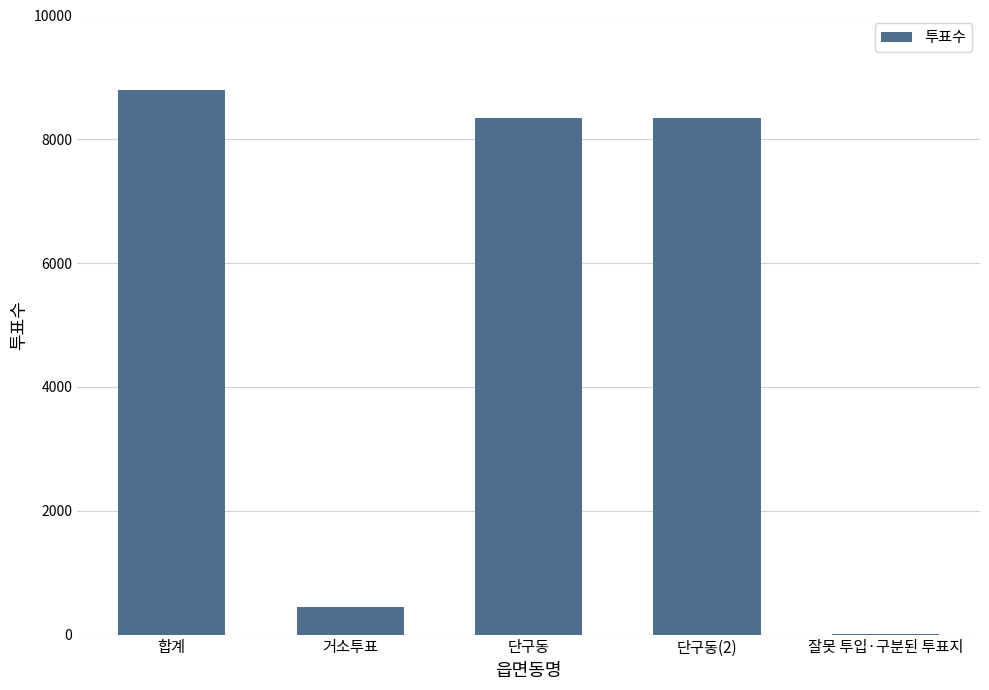

How many distinct data groups are displayed?

1